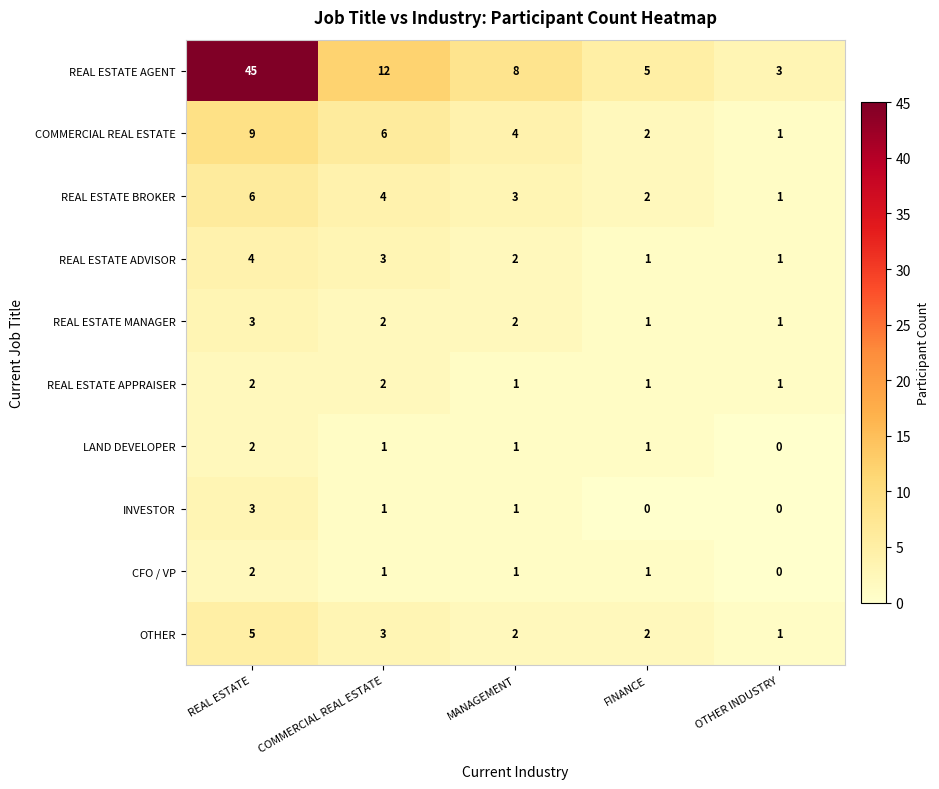

At how many categories does at least one series exceed 34?

1